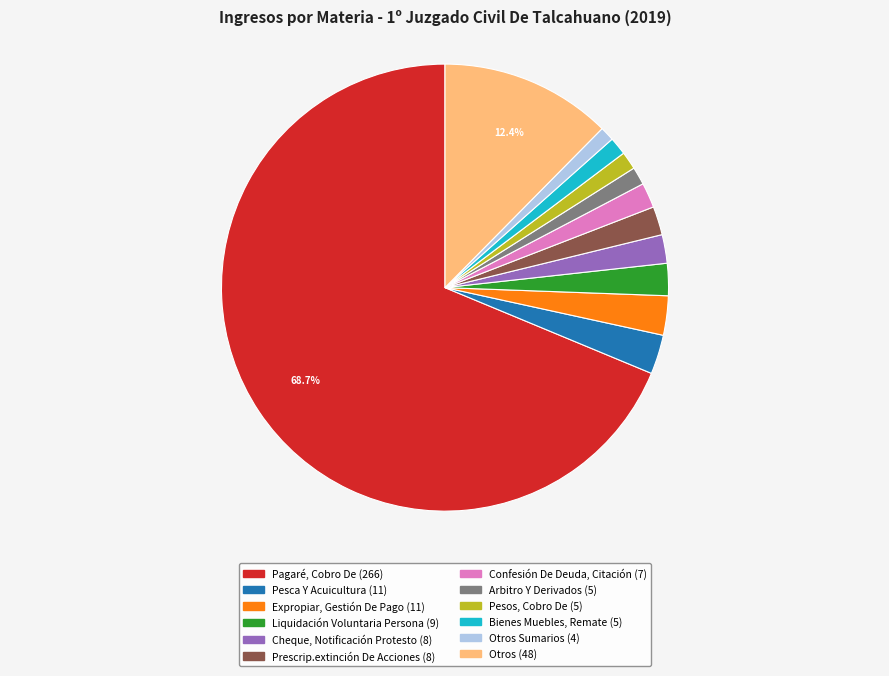

Is there a majority slice in this chart?

Yes